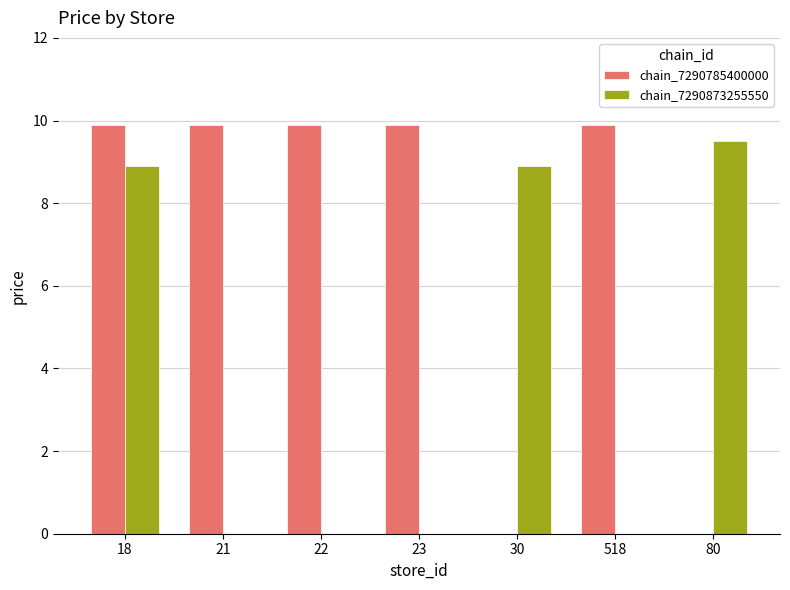

At which category is the sum across all series the highest?

18